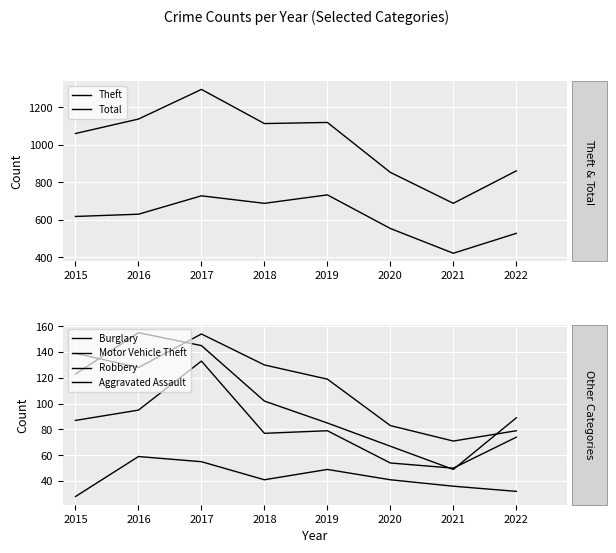

The Robbery series shows 79 at 2019. True or false?

True